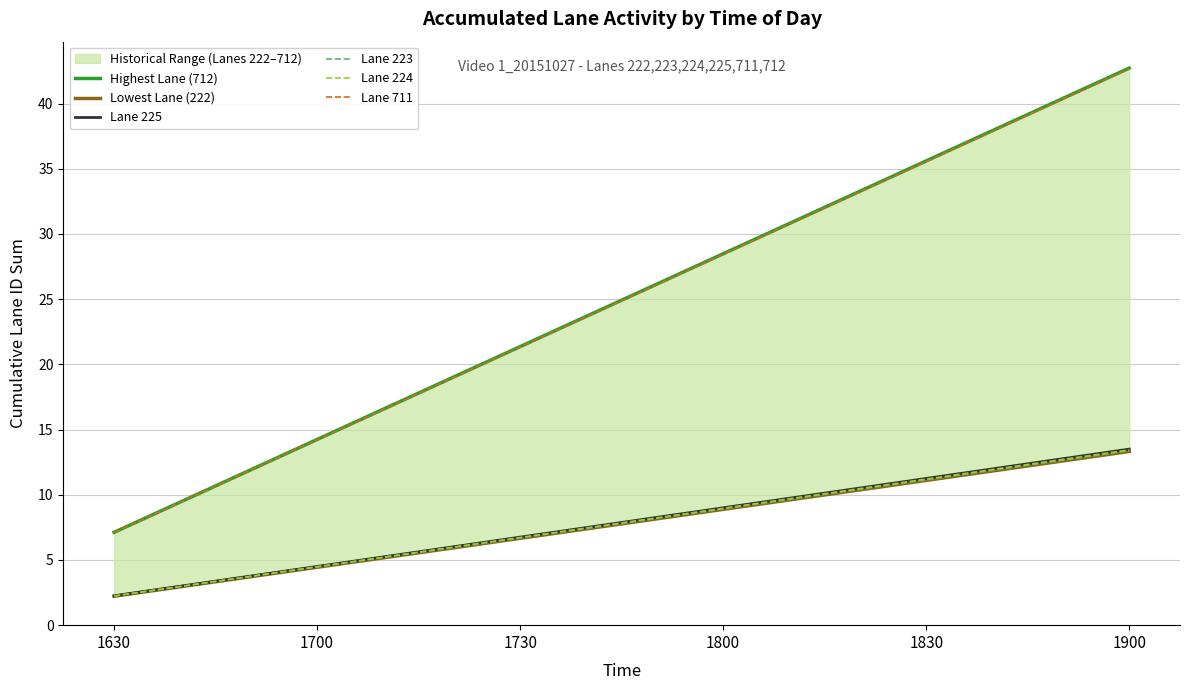

How many series are shown in this chart?

6